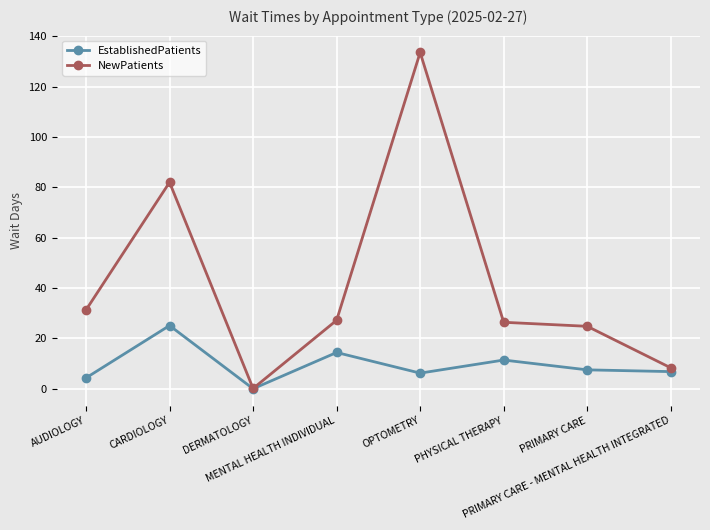

At how many categories does at least one series exceed 23?

6